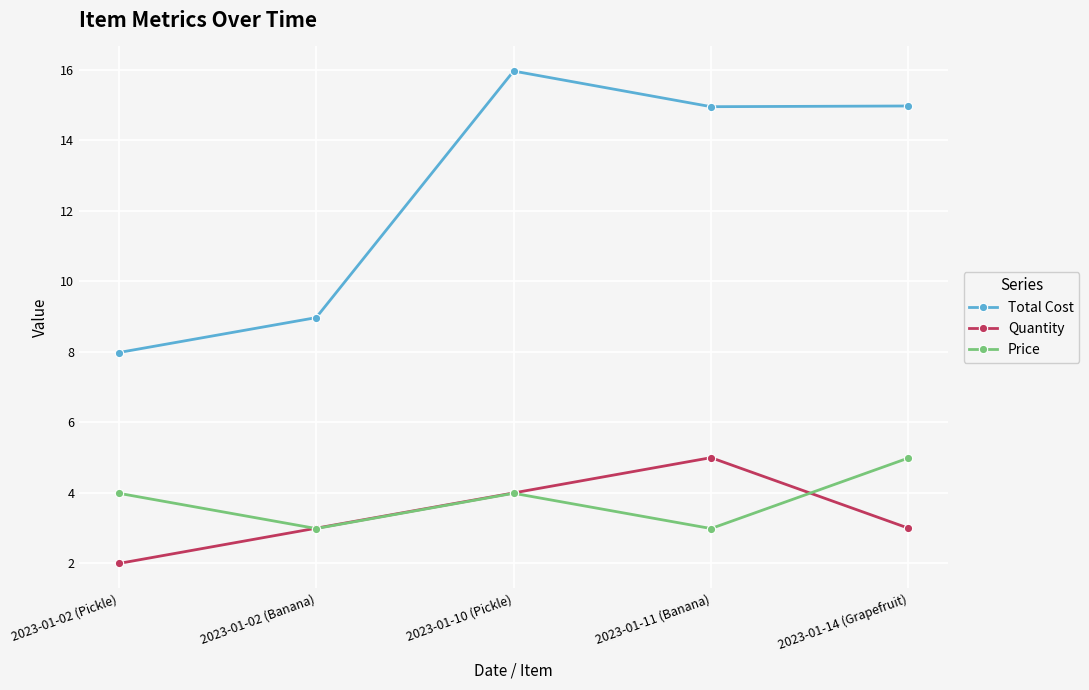

At 2023-01-14 (Grapefruit), list the series in order from smallest to largest.

Quantity, Price, Total Cost